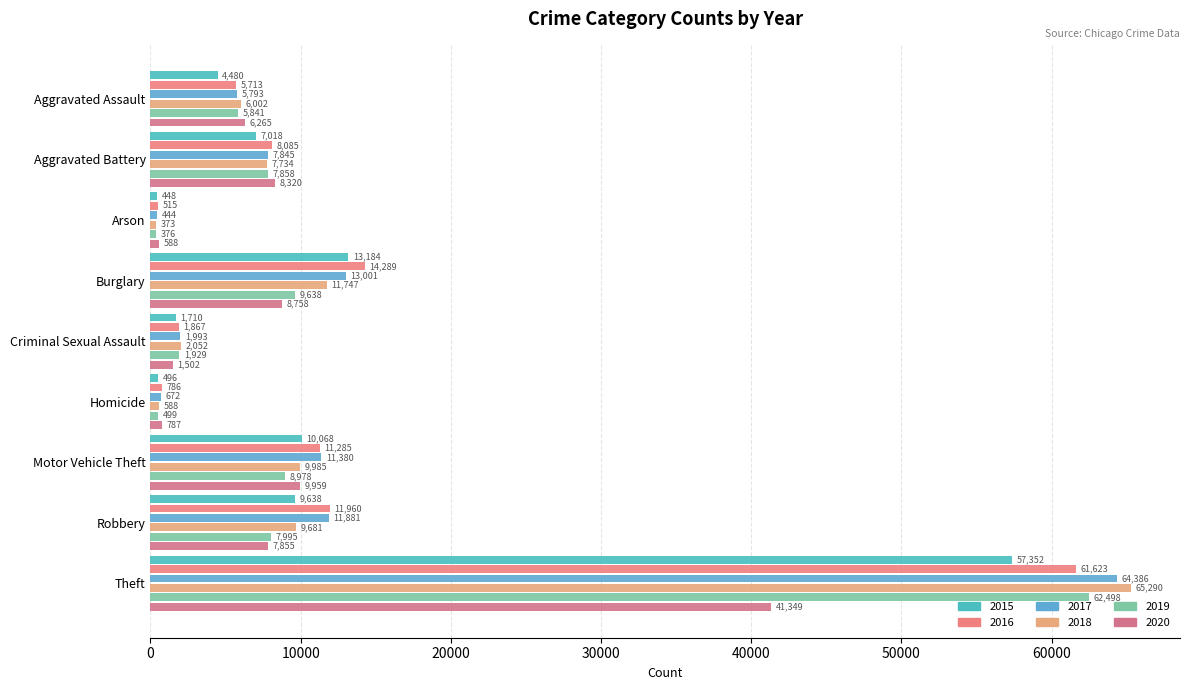

Reading left to right, what are all the values shown in this chart?

2015: Aggravated Assault=4480	Aggravated Battery=7018	Arson=448	Burglary=13184	Criminal Sexual Assault=1710	Homicide=496	Motor Vehicle Theft=10068	Robbery=9638	Theft=57352
2016: Aggravated Assault=5713	Aggravated Battery=8085	Arson=515	Burglary=14289	Criminal Sexual Assault=1867	Homicide=786	Motor Vehicle Theft=11285	Robbery=11960	Theft=61623
2017: Aggravated Assault=5793	Aggravated Battery=7845	Arson=444	Burglary=13001	Criminal Sexual Assault=1993	Homicide=672	Motor Vehicle Theft=11380	Robbery=11881	Theft=64386
2018: Aggravated Assault=6002	Aggravated Battery=7734	Arson=373	Burglary=11747	Criminal Sexual Assault=2052	Homicide=588	Motor Vehicle Theft=9985	Robbery=9681	Theft=65290
2019: Aggravated Assault=5841	Aggravated Battery=7858	Arson=376	Burglary=9638	Criminal Sexual Assault=1929	Homicide=499	Motor Vehicle Theft=8978	Robbery=7995	Theft=62498
2020: Aggravated Assault=6265	Aggravated Battery=8320	Arson=588	Burglary=8758	Criminal Sexual Assault=1502	Homicide=787	Motor Vehicle Theft=9959	Robbery=7855	Theft=41349